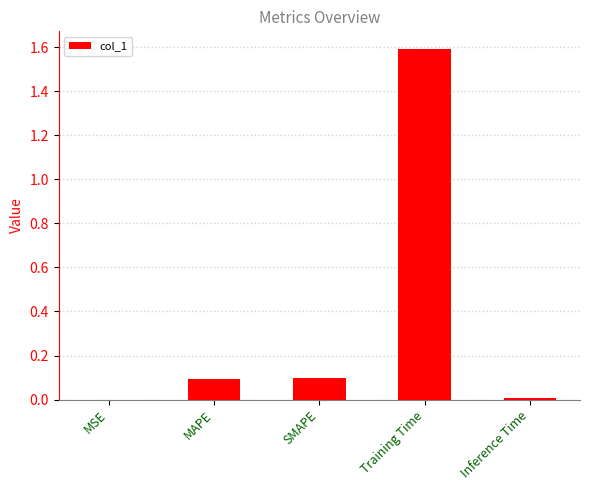

Approximately how many times larger is the value at SMAPE compared to Training Time?

0.1